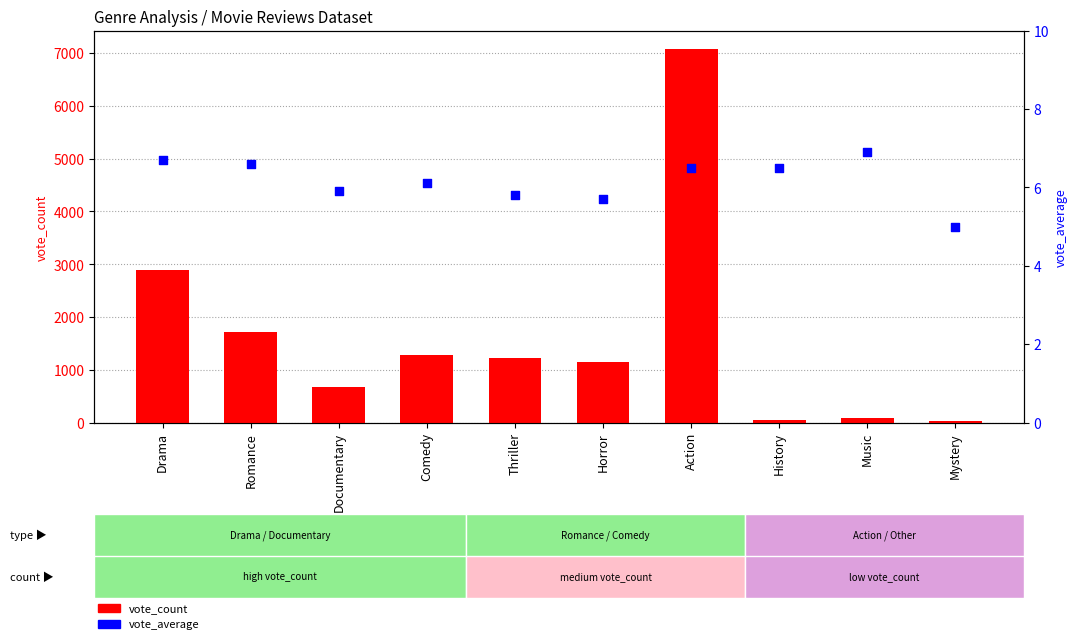

What are all the series names shown in the legend?

vote_count, vote_average